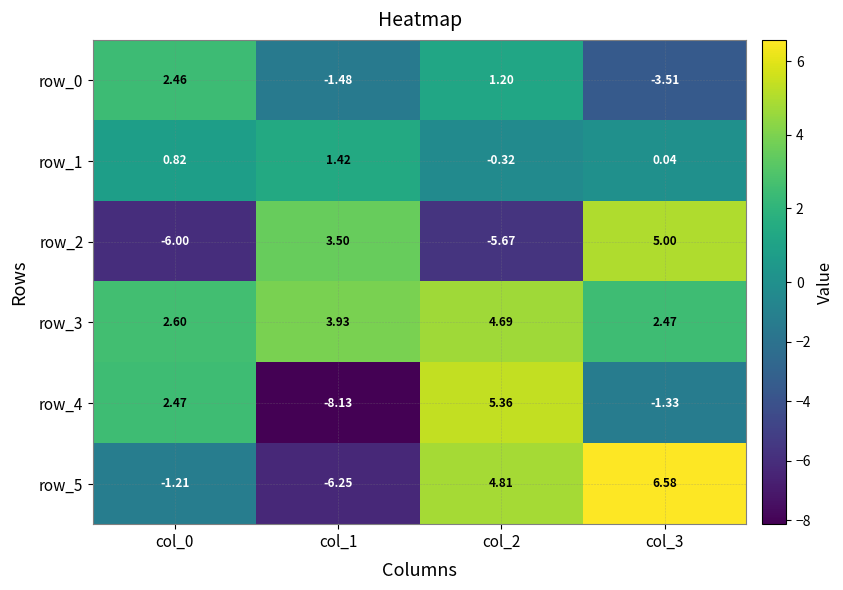

Is the value of row_1 at col_3 greater than the value of row_5 at col_1?

Yes